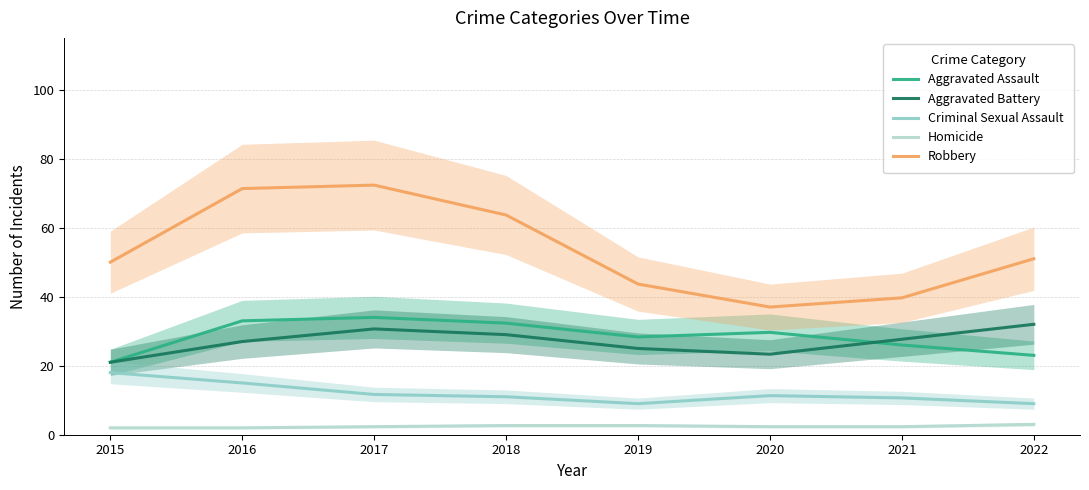

Which has a higher value, 2018 or 2020?

2018